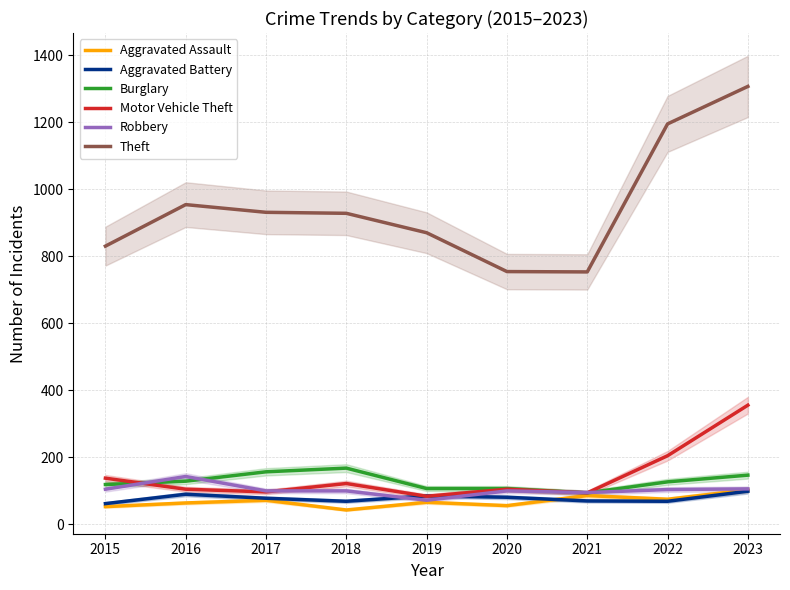

True or false: Motor Vehicle Theft and Theft intersect in this chart.

False